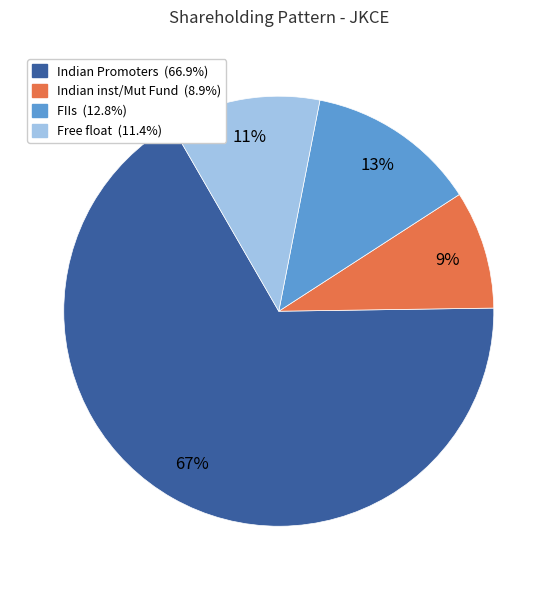

Is there a majority slice in this chart?

Yes